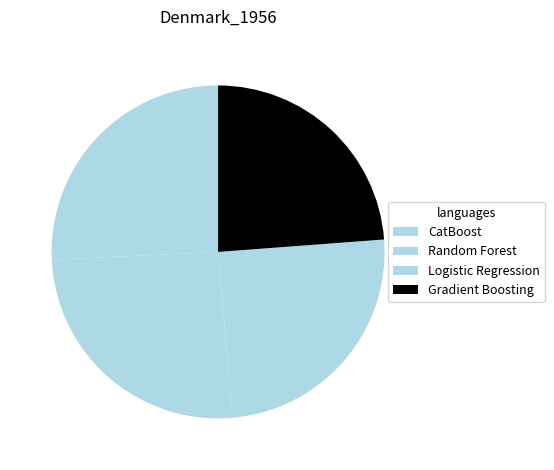

To the nearest percent, what is the difference between the Gradient Boosting and Random Forest slice percentages?

2%